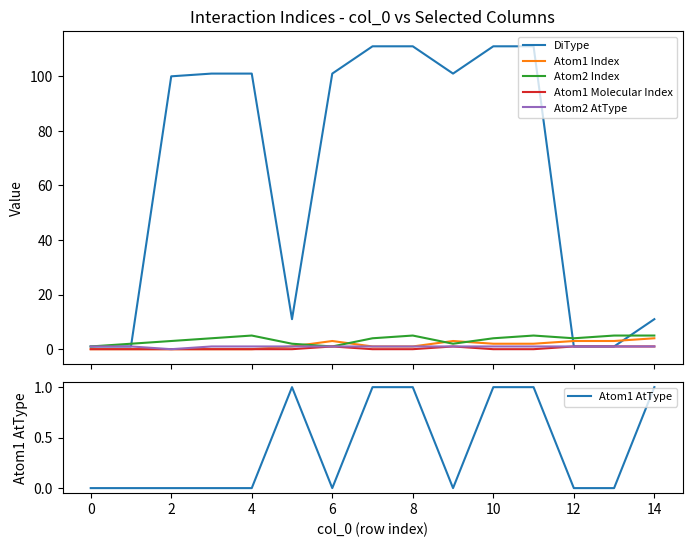

True or false: Atom2 Index has a value of 3 at 11.

False